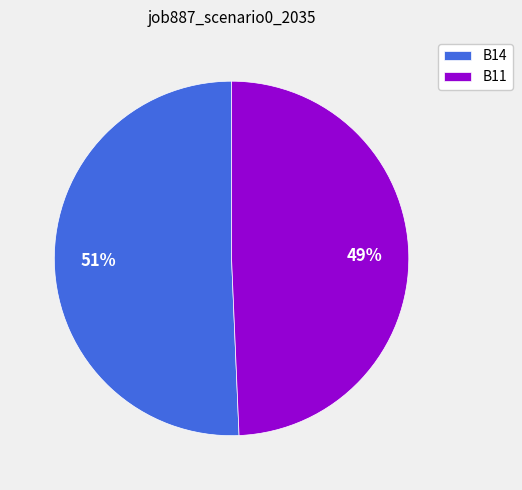

What is the largest slice in the pie chart?

B14